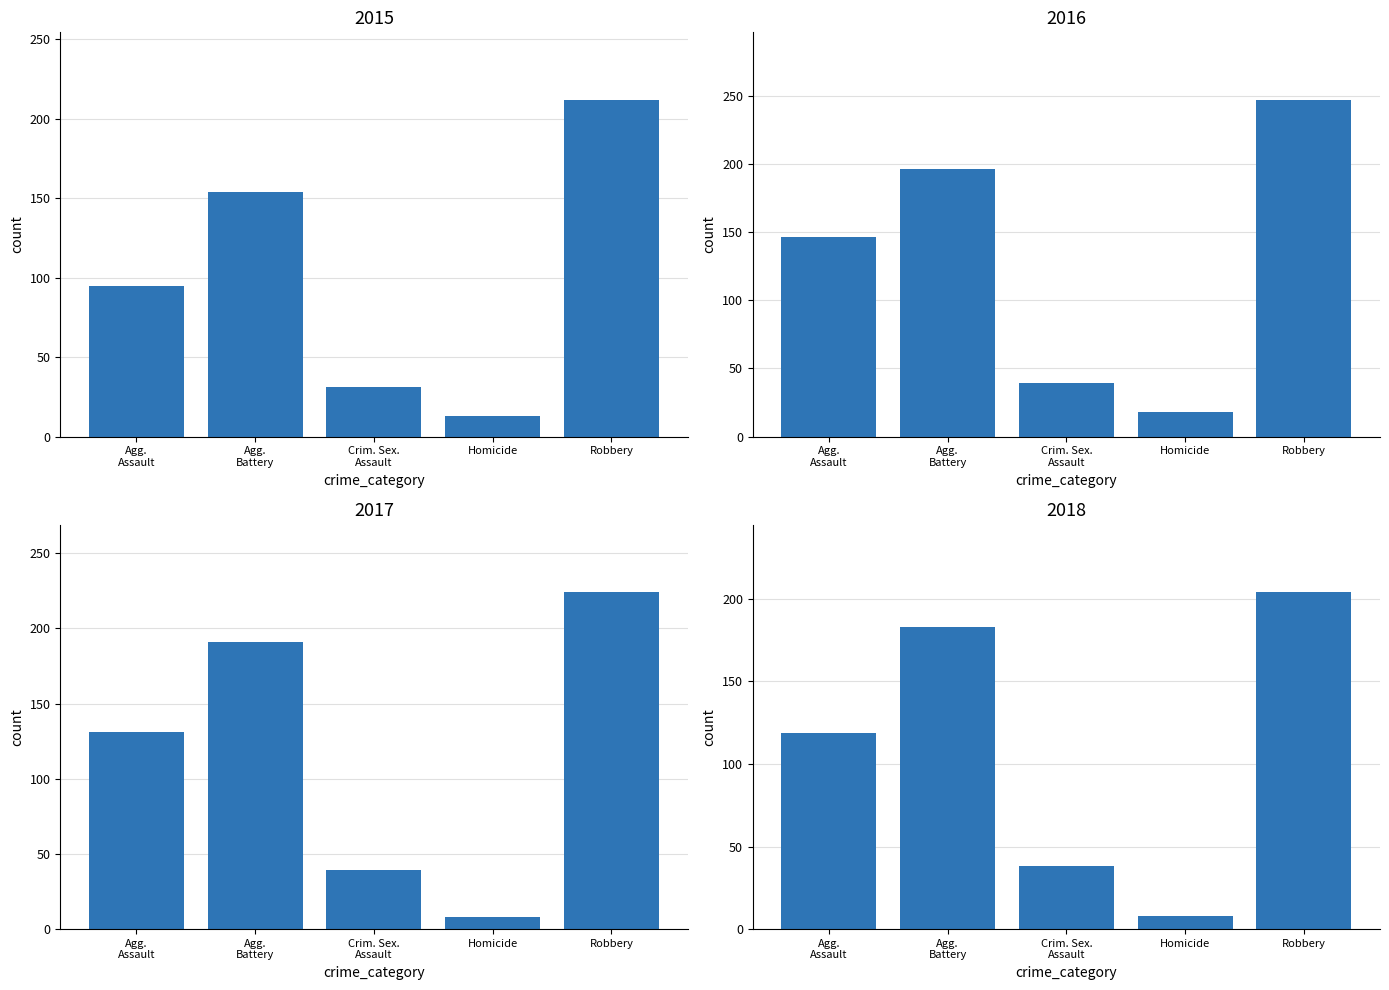

Are the bars horizontal?

No